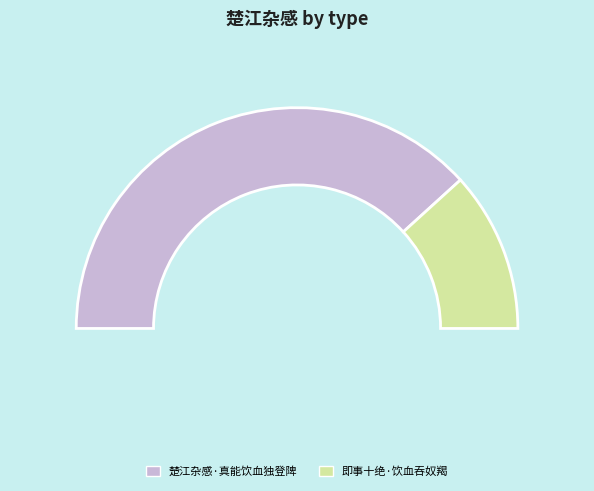

What percentage is the 楚江杂感·真能饮血独登陴 slice, to the nearest percent?

77%